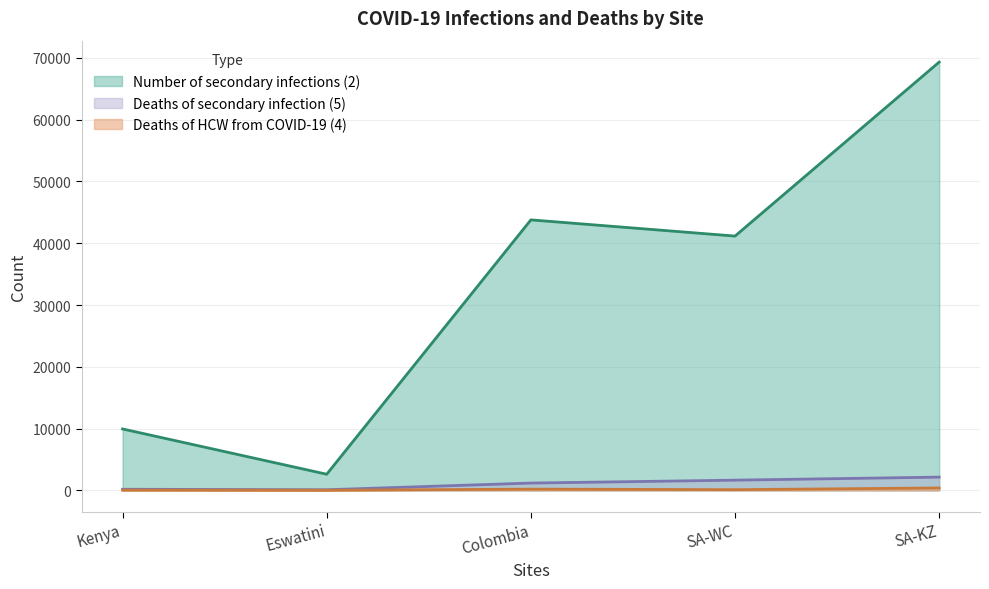

Does the chart have visible grid lines?

Yes